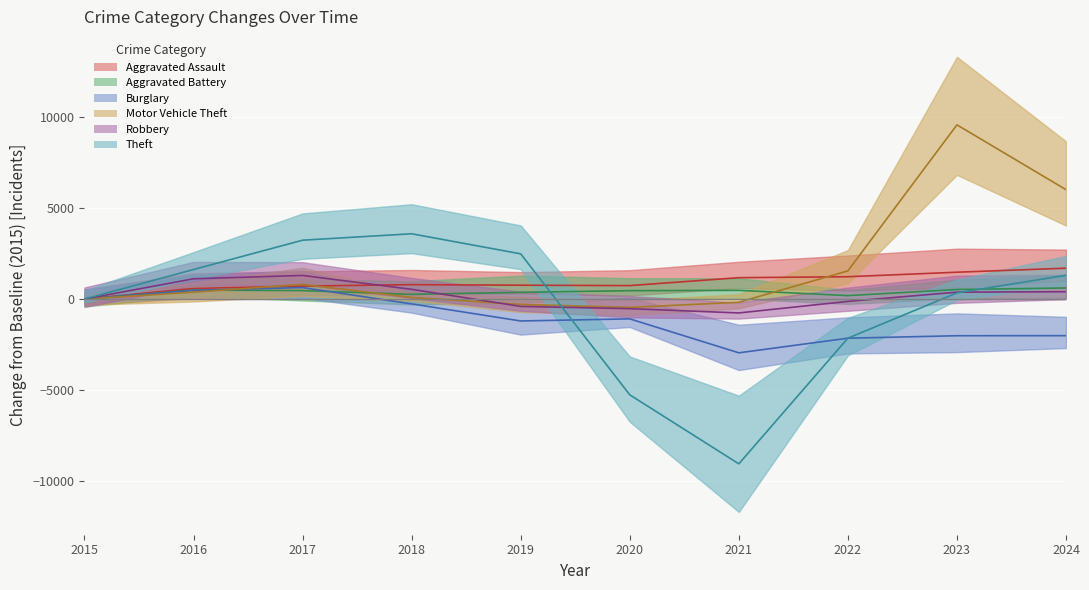

Reading left to right, list all the values displayed in this chart.

Aggravated Assault: 2015=0	2016=582	2017=710	2018=791	2019=759	2020=738	2021=1172	2022=1225	2023=1472	2024=1693
Aggravated Battery: 2015=0	2016=492	2017=465	2018=256	2019=369	2020=460	2021=477	2022=189	2023=524	2024=607
Burglary: 2015=0	2016=480	2017=630	2018=-265	2019=-1203	2020=-1087	2021=-2950	2022=-2147	2023=-2012	2024=-2009
Motor Vehicle Theft: 2015=0	2016=379	2017=803	2018=89	2019=-298	2020=-459	2021=-176	2022=1546	2023=9556	2024=6001
Robbery: 2015=0	2016=1111	2017=1295	2018=533	2019=-404	2020=-527	2021=-762	2022=-129	2023=378	2024=402
Theft: 2015=0	2016=1621	2017=3229	2018=3581	2019=2480	2020=-5254	2021=-9040	2022=-2145	2023=337	2024=1304